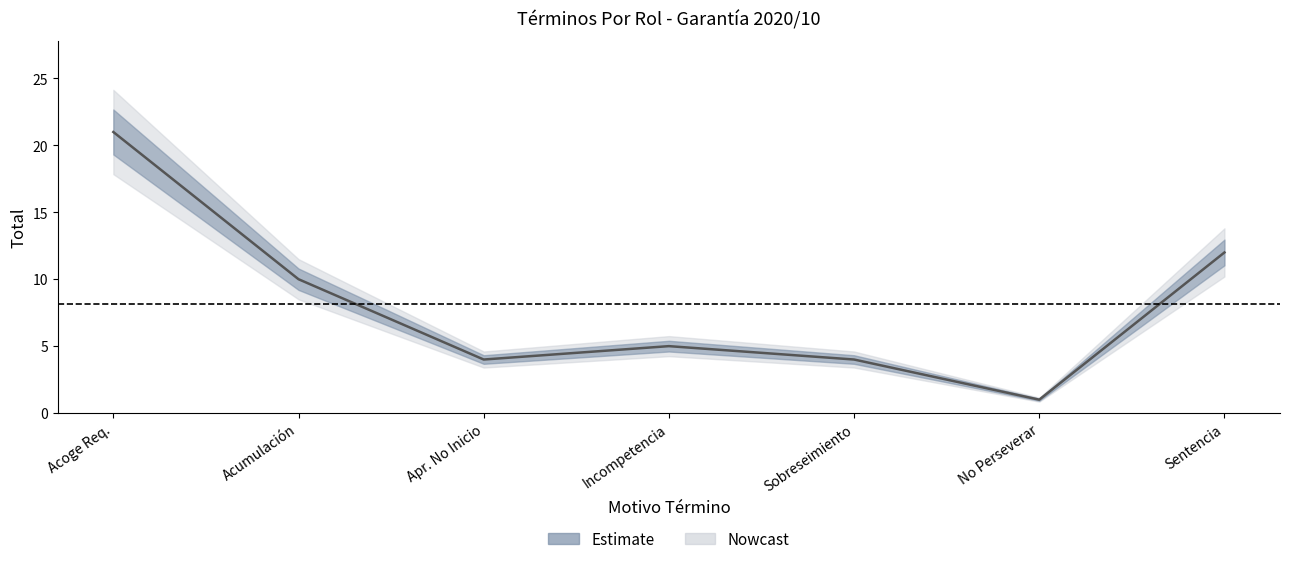

What is the minimum value shown in the chart?

1